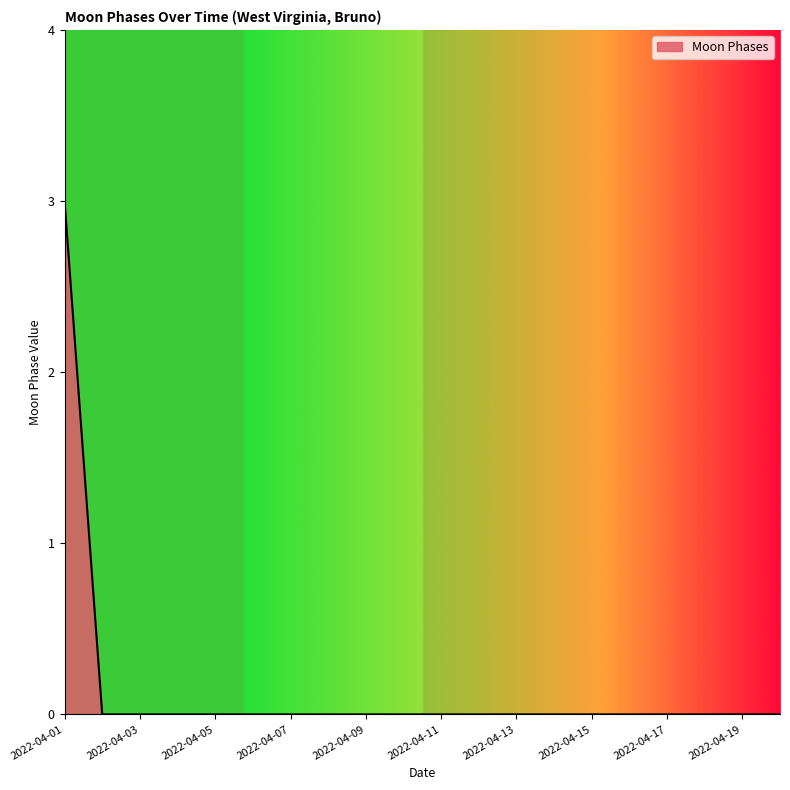

What is the maximum value shown in the chart?

3